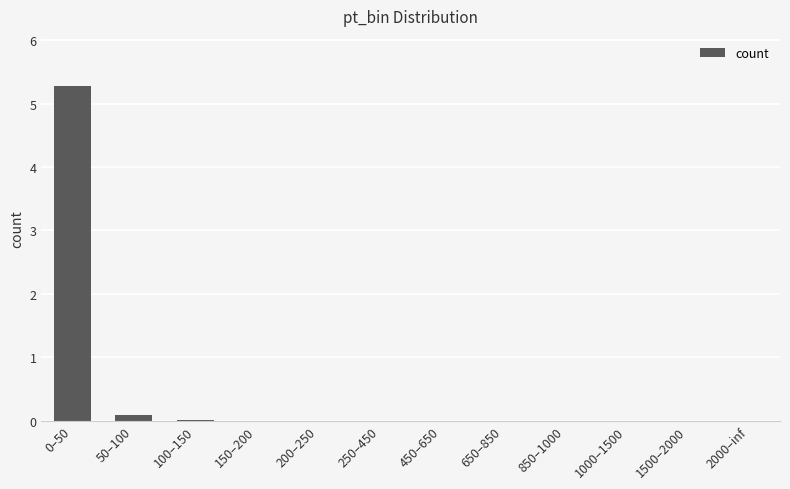

Are the bars horizontal?

No